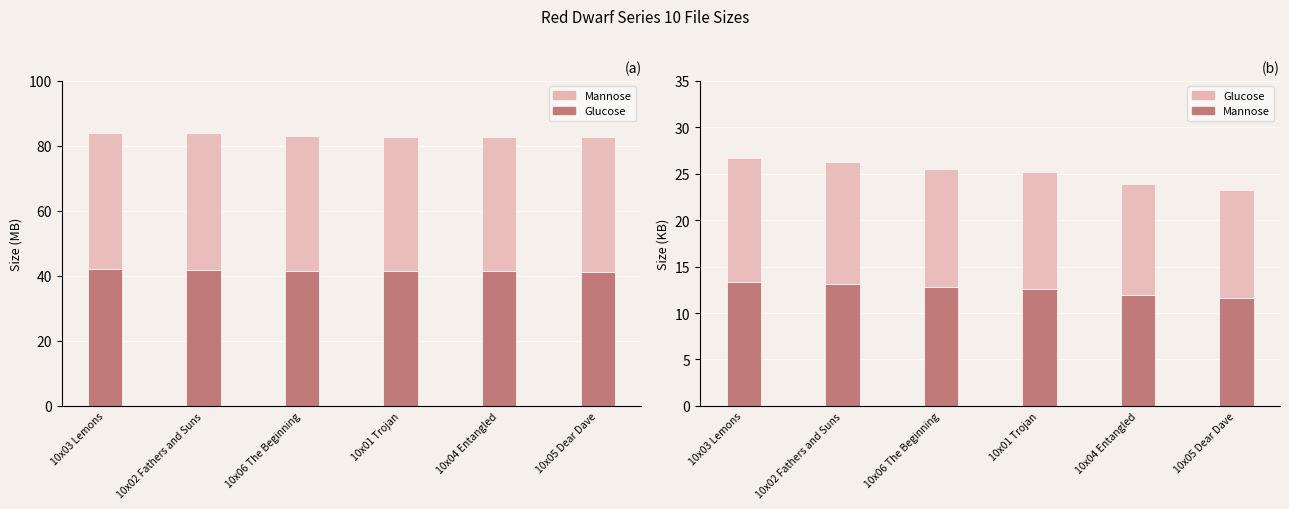

Which label corresponds to the smallest value in the chart?

10x05 Dear Dave